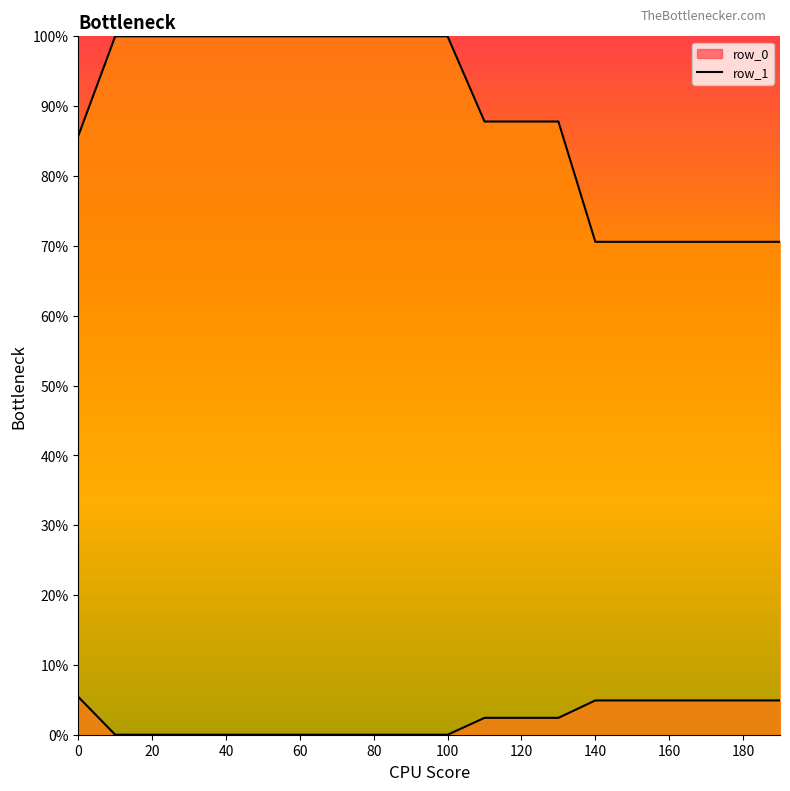

Which series has the largest total across all categories?

row_1